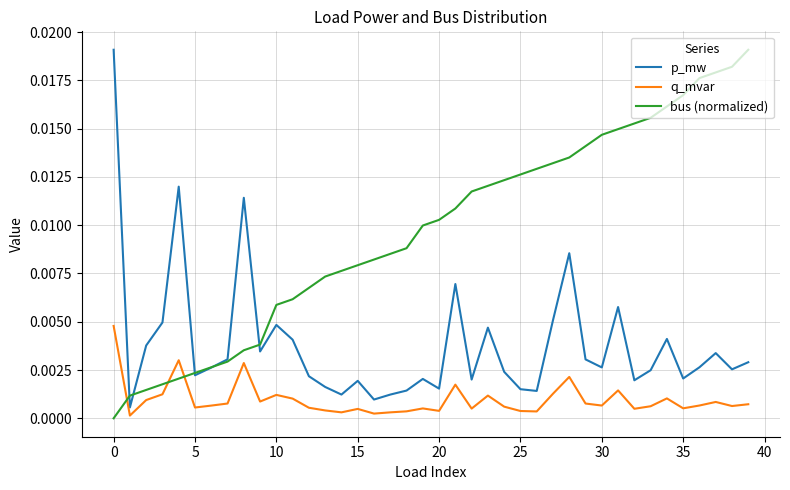

Which series ends up on top after the final intersection of p_mw and bus (normalized)?

bus (normalized)